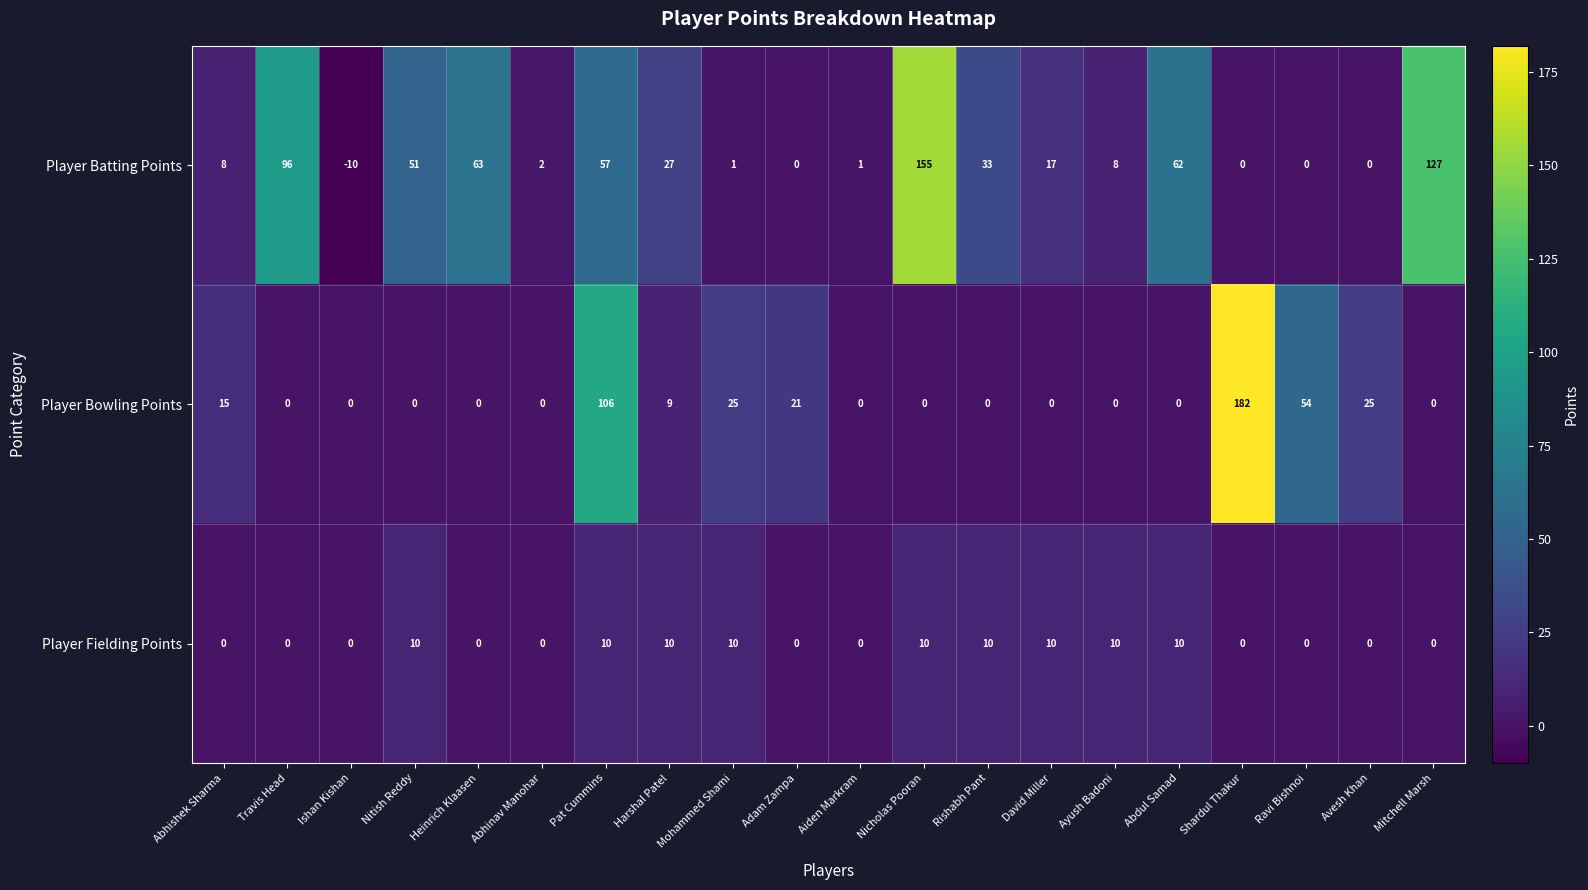

What is the minimum value shown in the chart?

-10